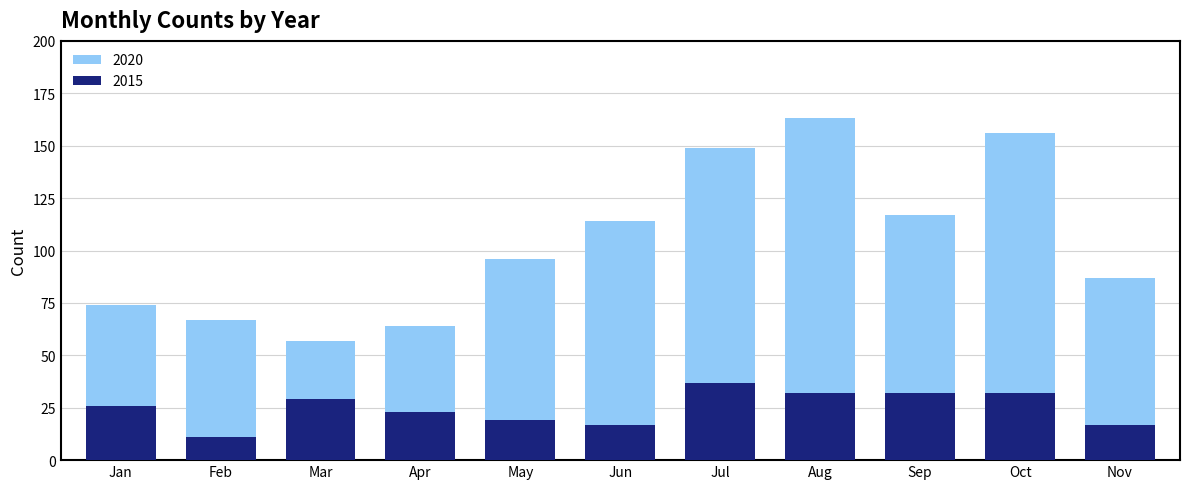

True or false: 2020 has a value of 117 at Sep.

True